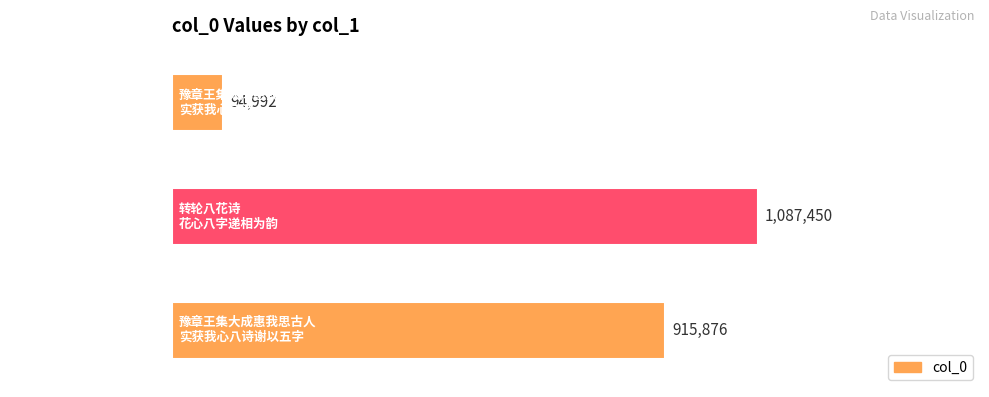

What is the sum of all values?

2098318